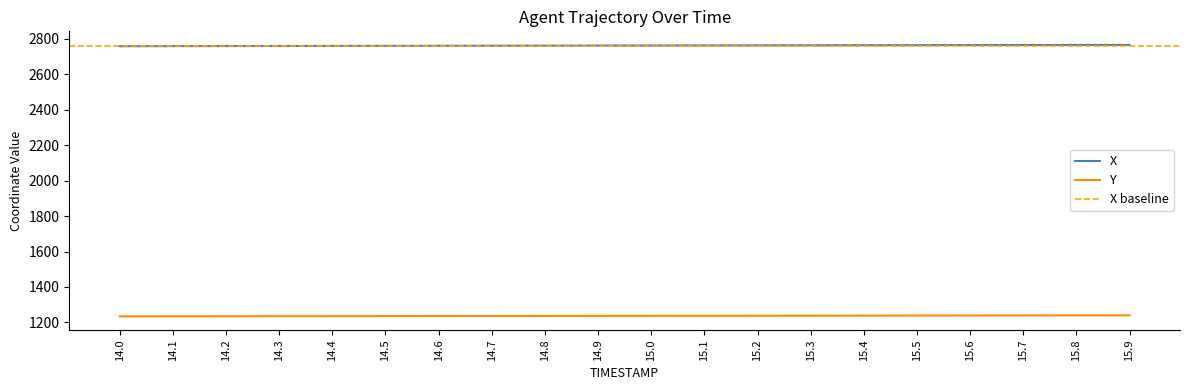

What is the value of the X point at the 6th from the left?

2760.4